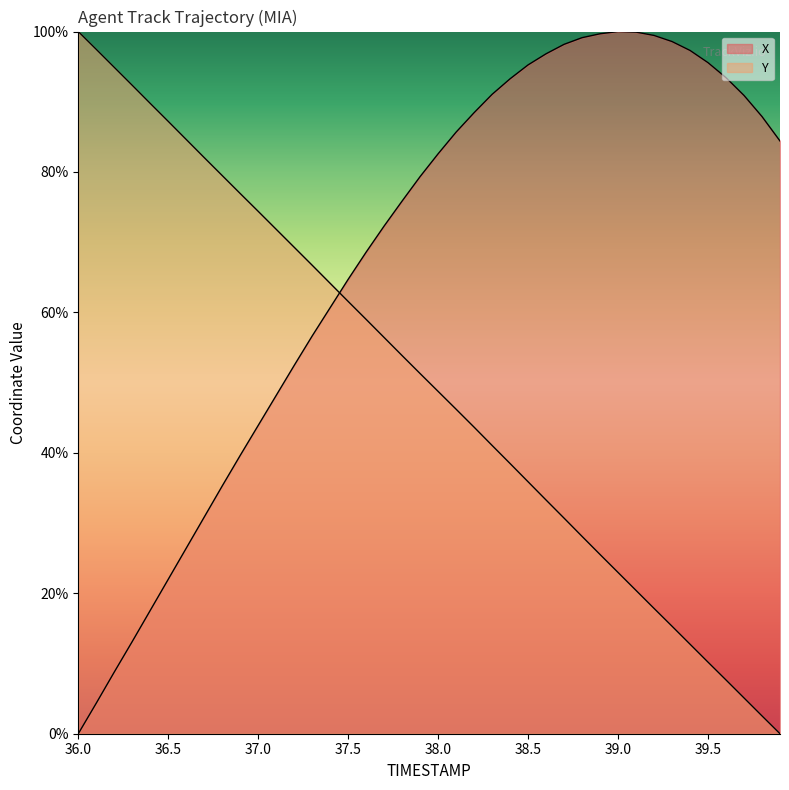

How many values in the X series are below 82?

20